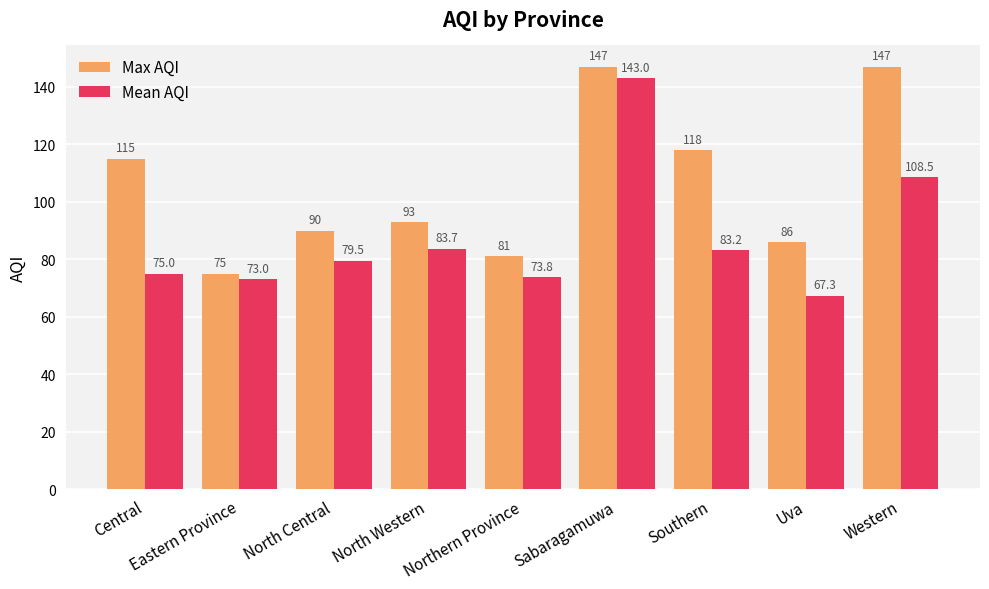

At how many categories does at least one series exceed 87?

6